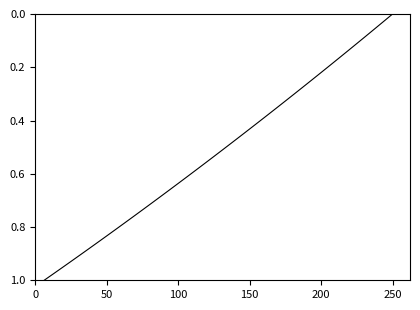

Count the number of data series in this chart.

1